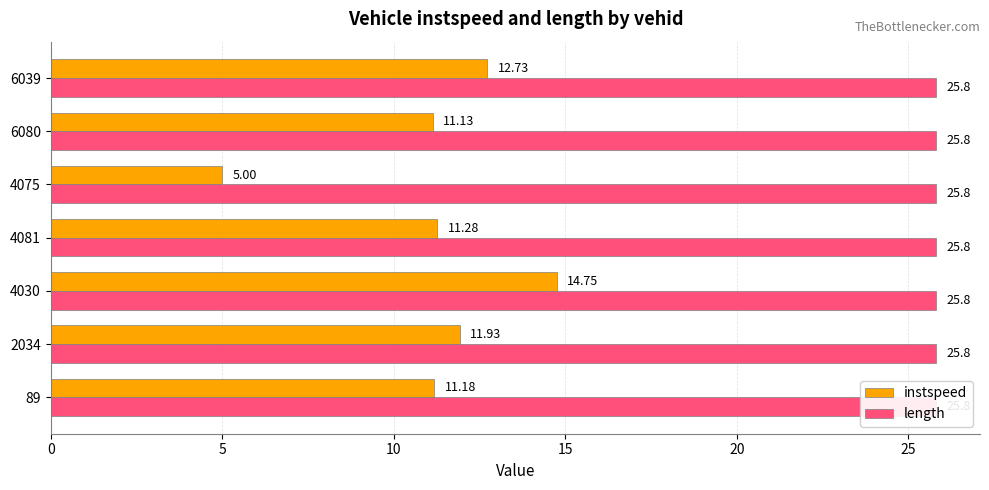

Count the number of data series in this chart.

2